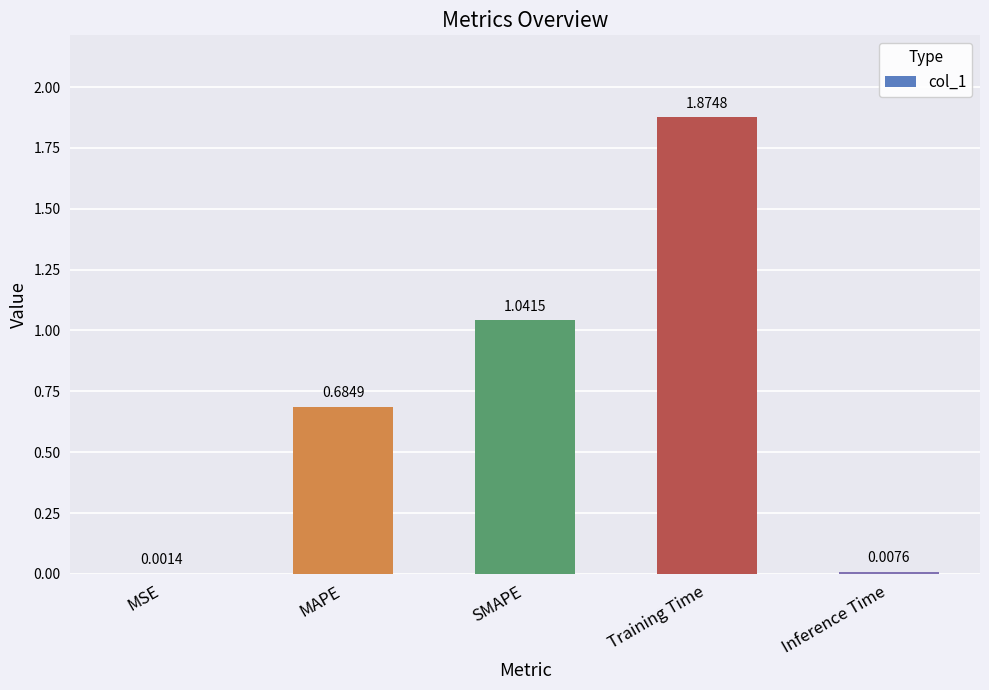

Which label corresponds to the largest value in the chart?

Training Time